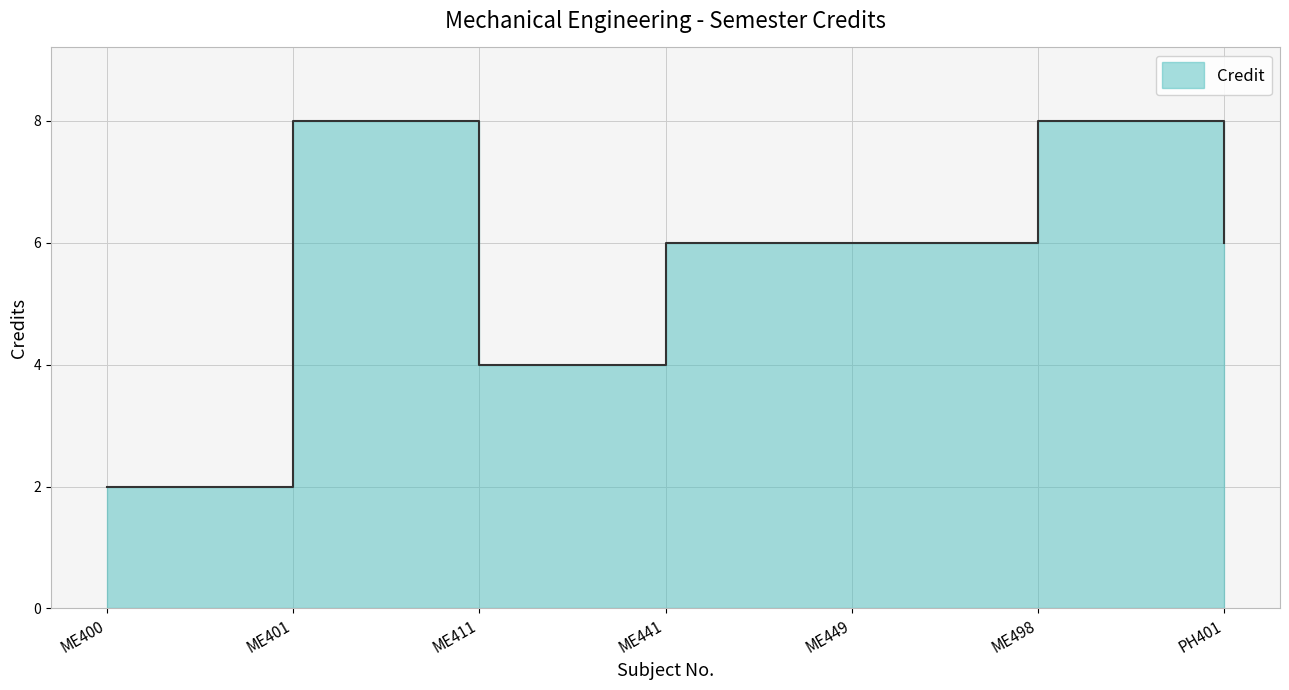

What is the smallest value displayed?

2